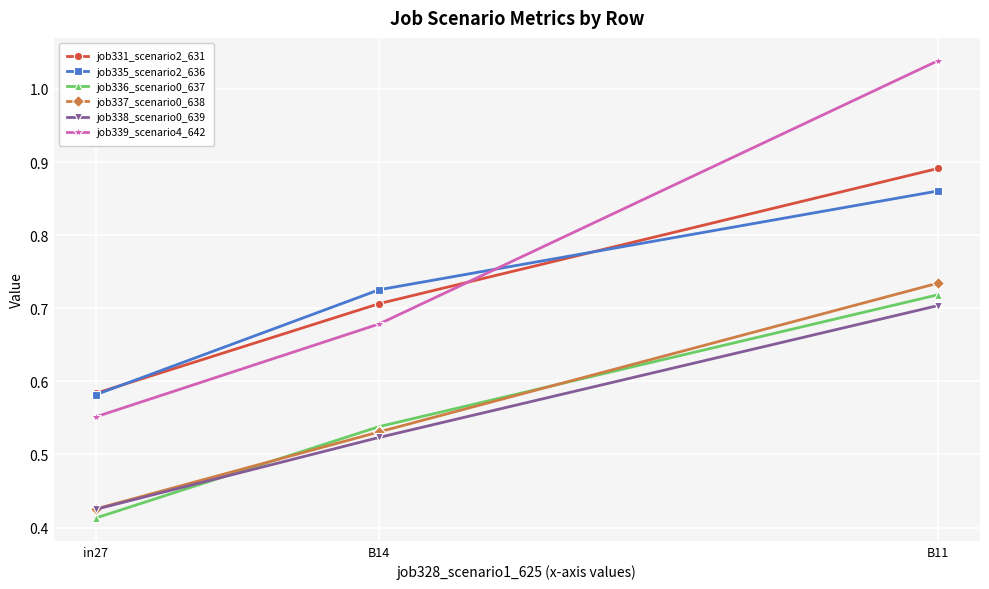

The job336_scenario0_637 series shows 0.7 at in27. True or false?

False